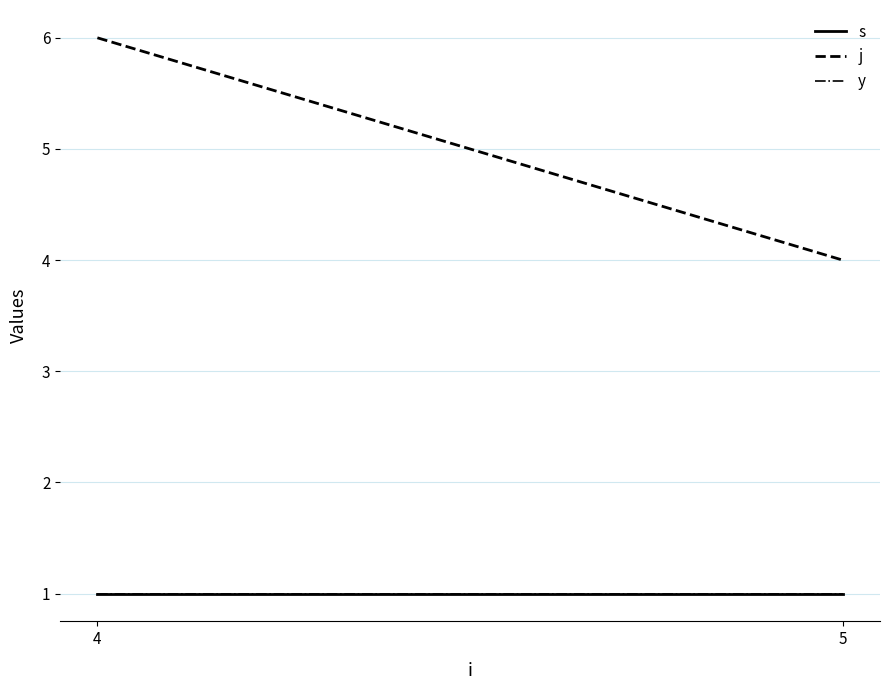

List the series in order of their peak value, lowest first.

s, y, j